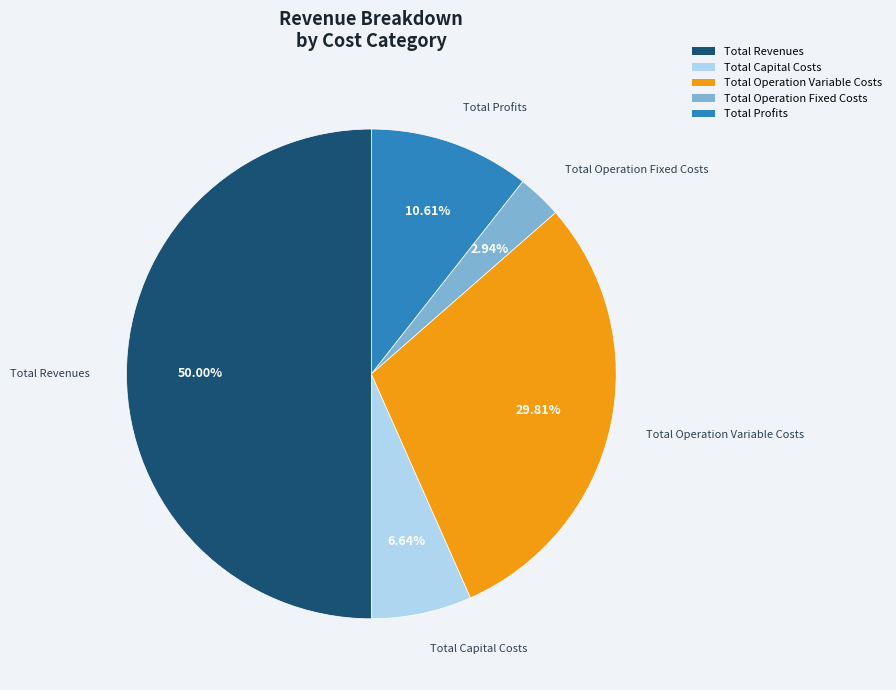

Does Total Capital Costs represent more than half of the total?

No